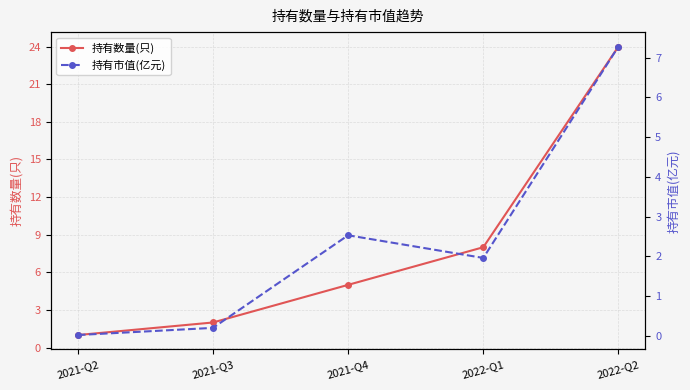

True or false: 持有市值(亿元) has a value of 9.5 at 2022-Q2.

False